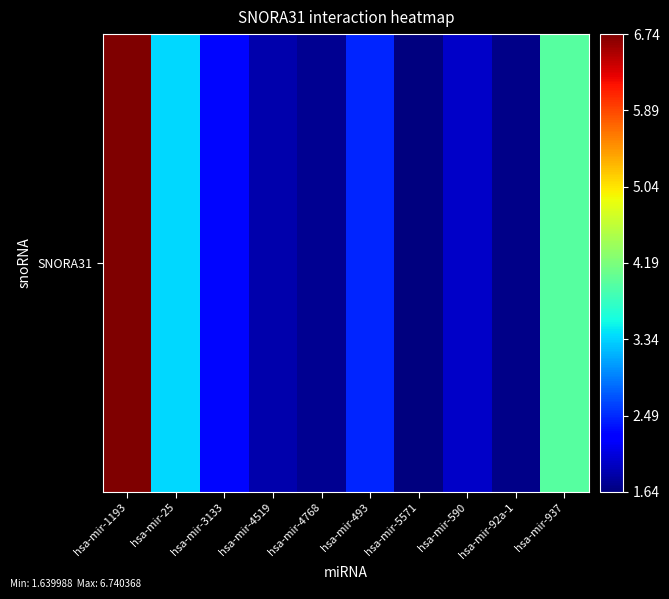

List the labels in order of value, smallest first.

hsa-mir-5571, hsa-mir-92a-1, hsa-mir-4768, hsa-mir-4519, hsa-mir-590, hsa-mir-3133, hsa-mir-493, hsa-mir-25, hsa-mir-937, hsa-mir-1193